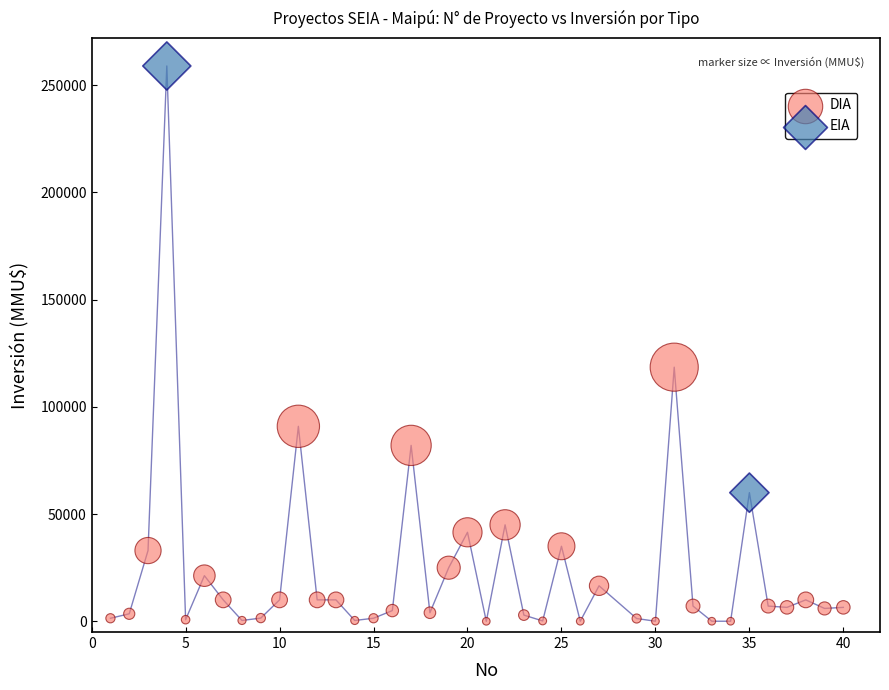

What are all the series names shown in the legend?

DIA, EIA